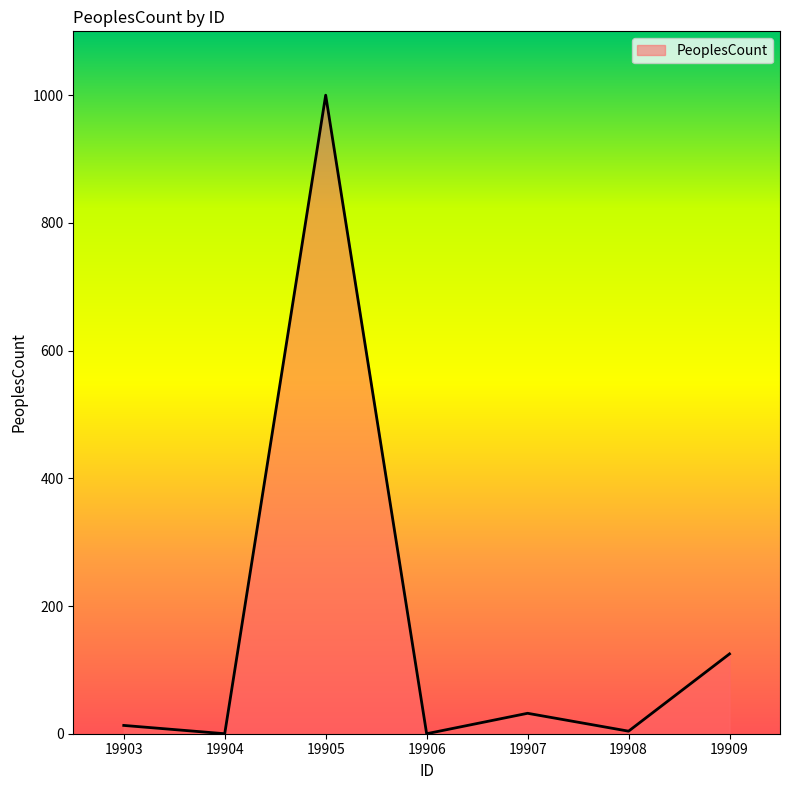

What is the average value?

168